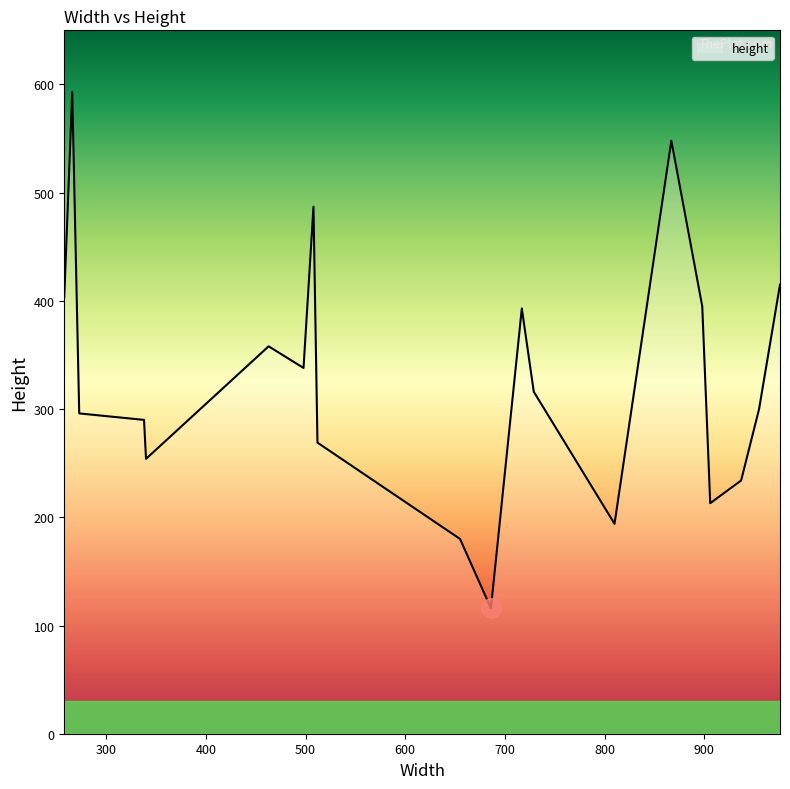

What is the minimum value shown in the chart?

116